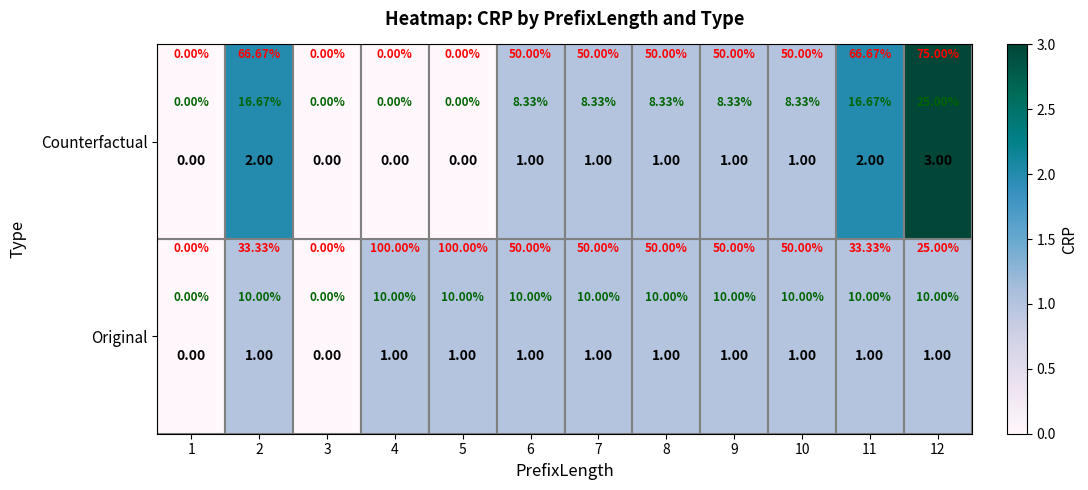

Which category has the lowest value in the Original series?

1